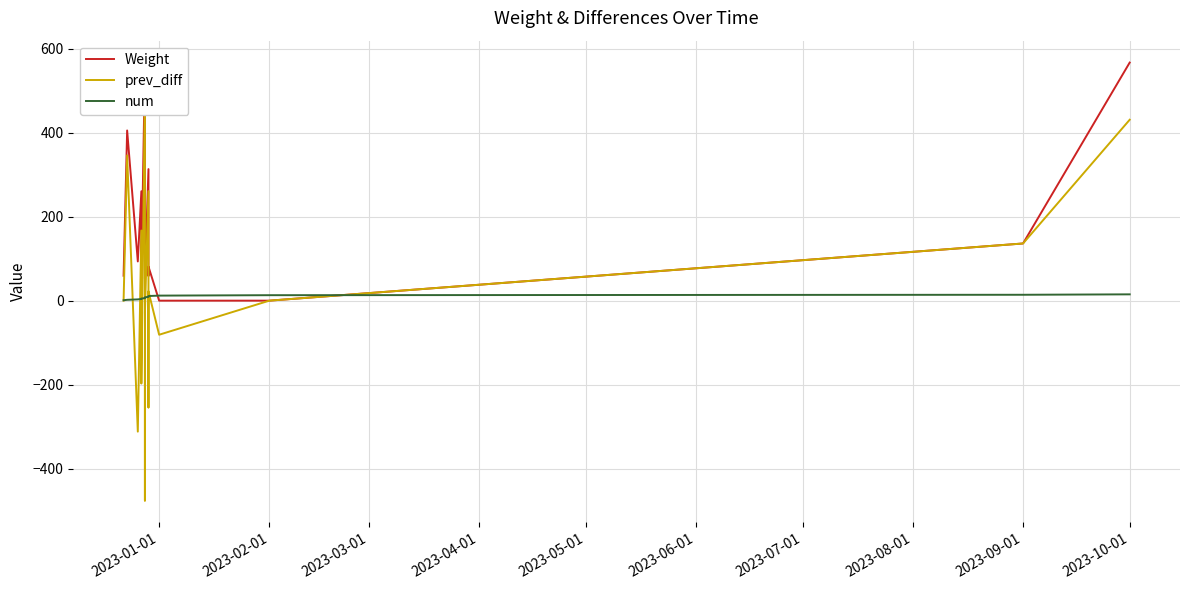

Is it true that prev_diff equals -20.6 at 2023-01-01?

False